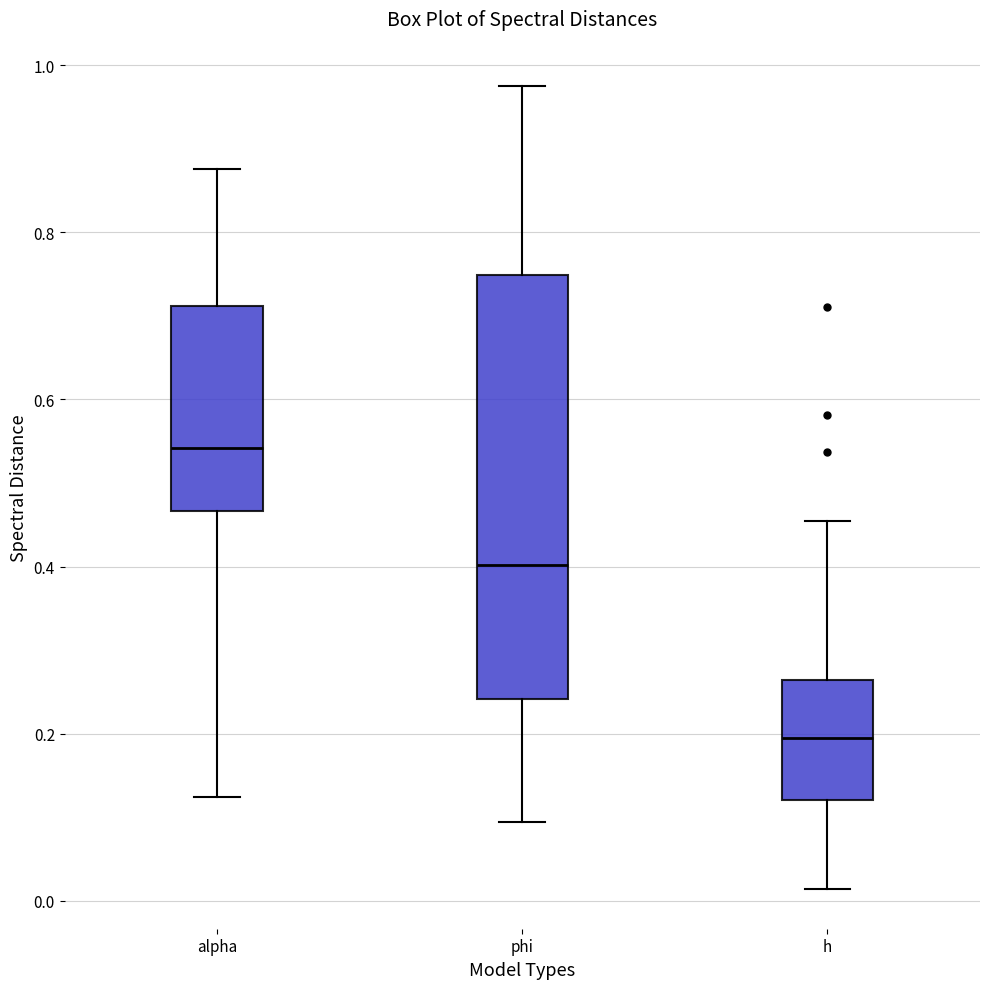

Which box has the highest median line?

alpha